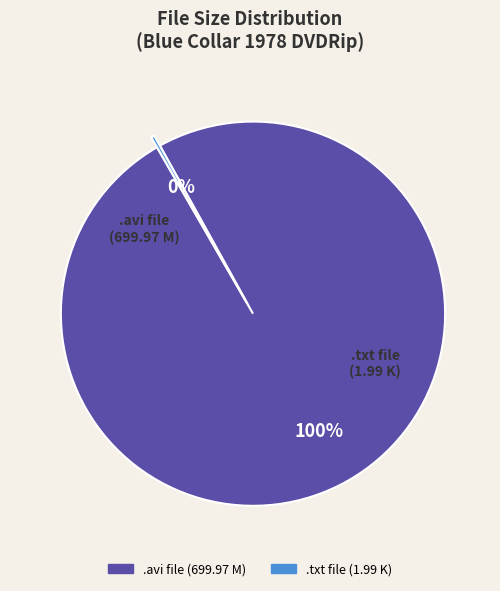

Is there a majority slice in this chart?

Yes